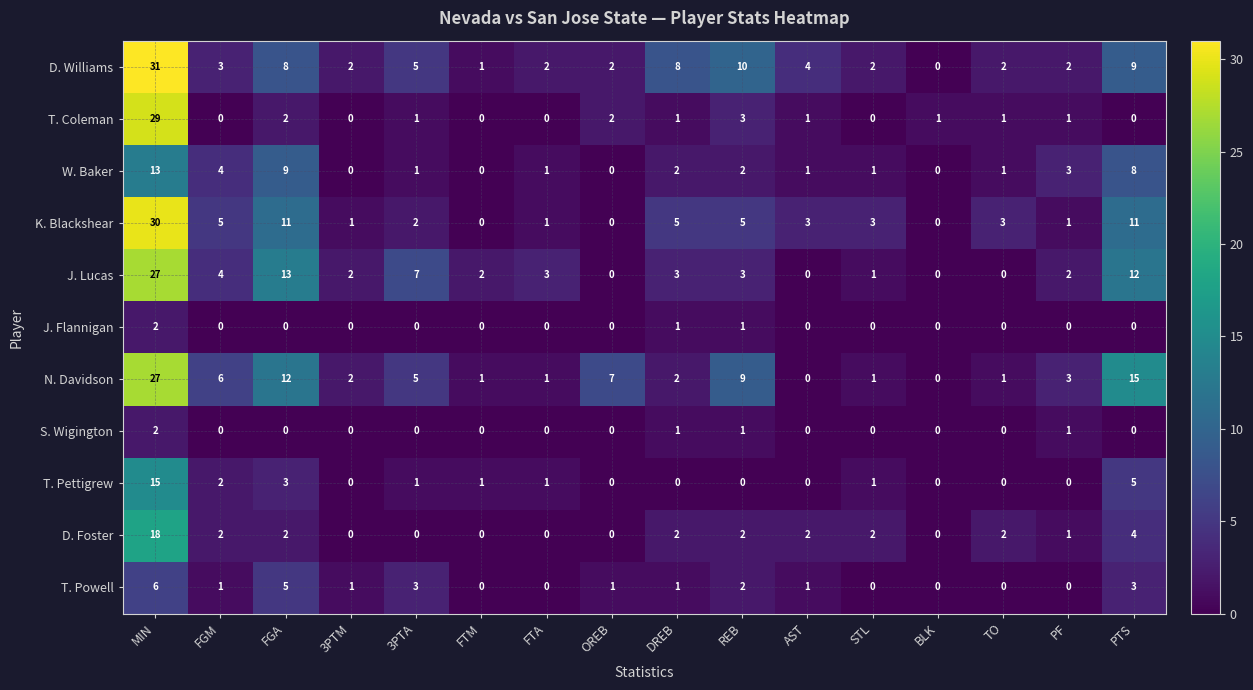

What is the difference between the second highest and second lowest values in the T. Pettigrew series?

5